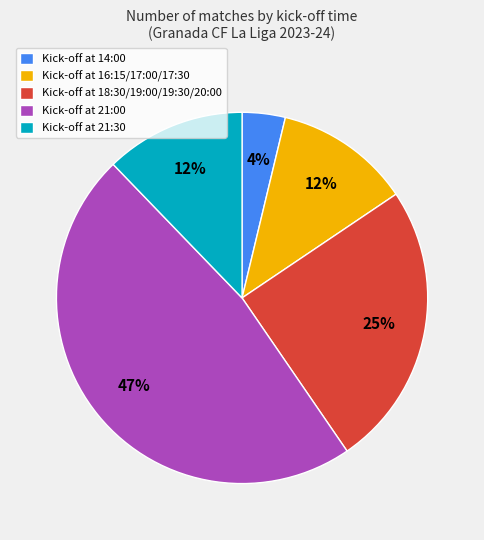

Does any single category account for the majority?

No